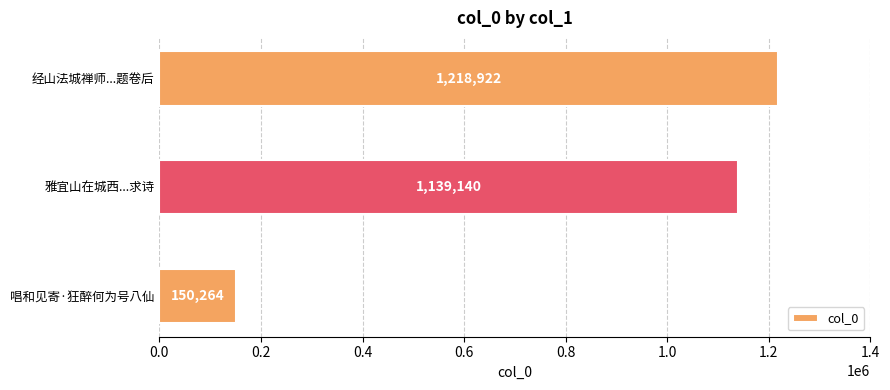

What is the difference between the maximum and minimum values?

1068658